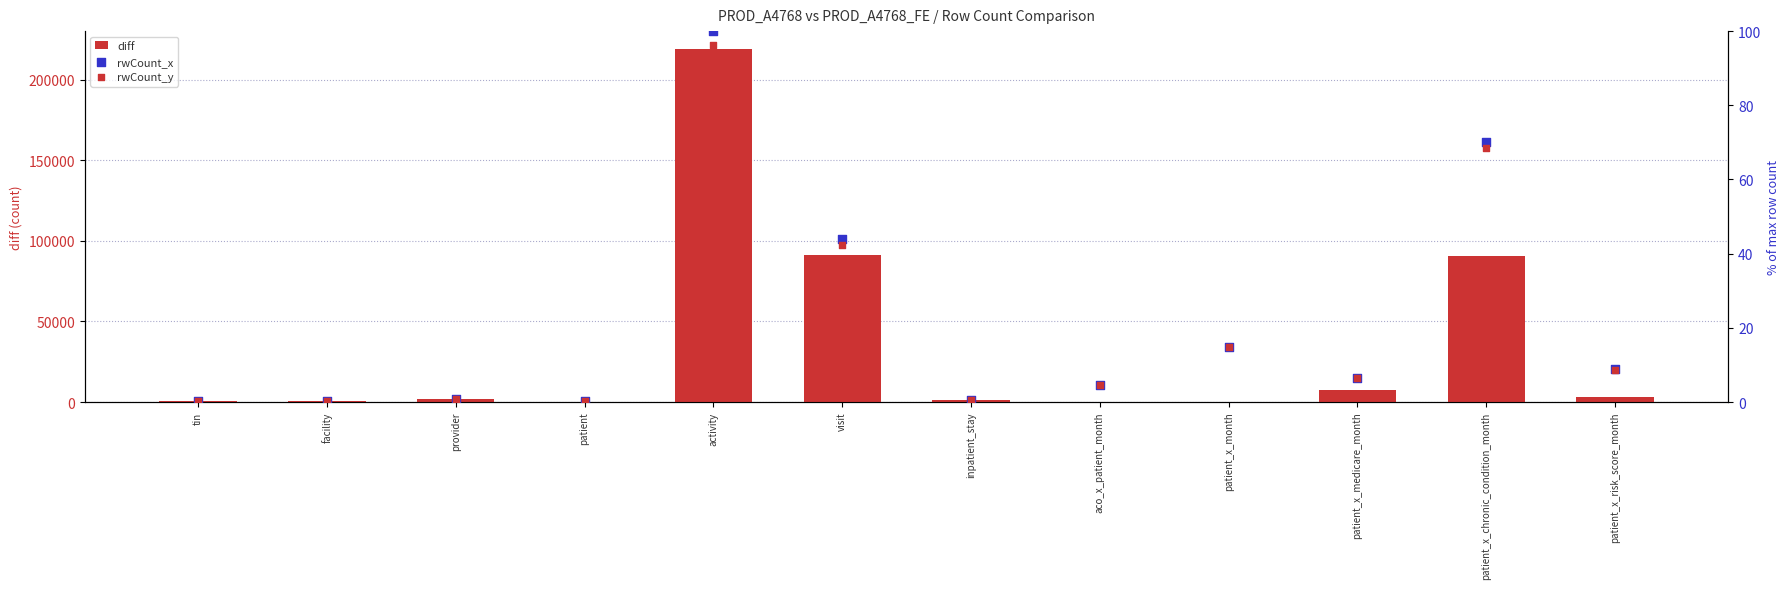

At which category is the sum across all series the highest?

activity